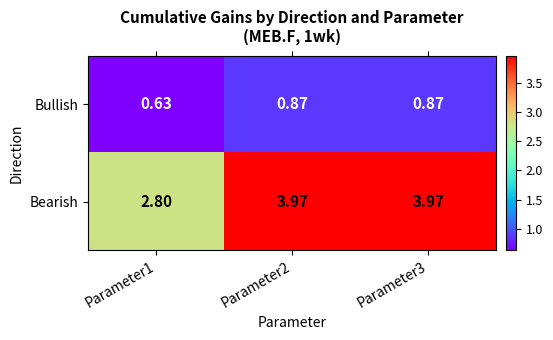

Which series changed the most between Parameter1 and Parameter2?

Bearish